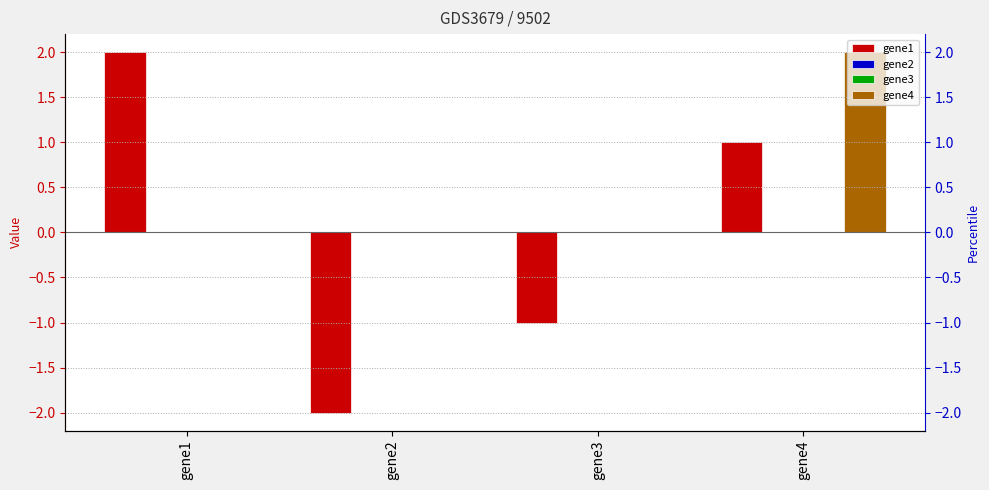

Rank the series at gene4 from highest to lowest value.

gene4, gene1, gene2, gene3